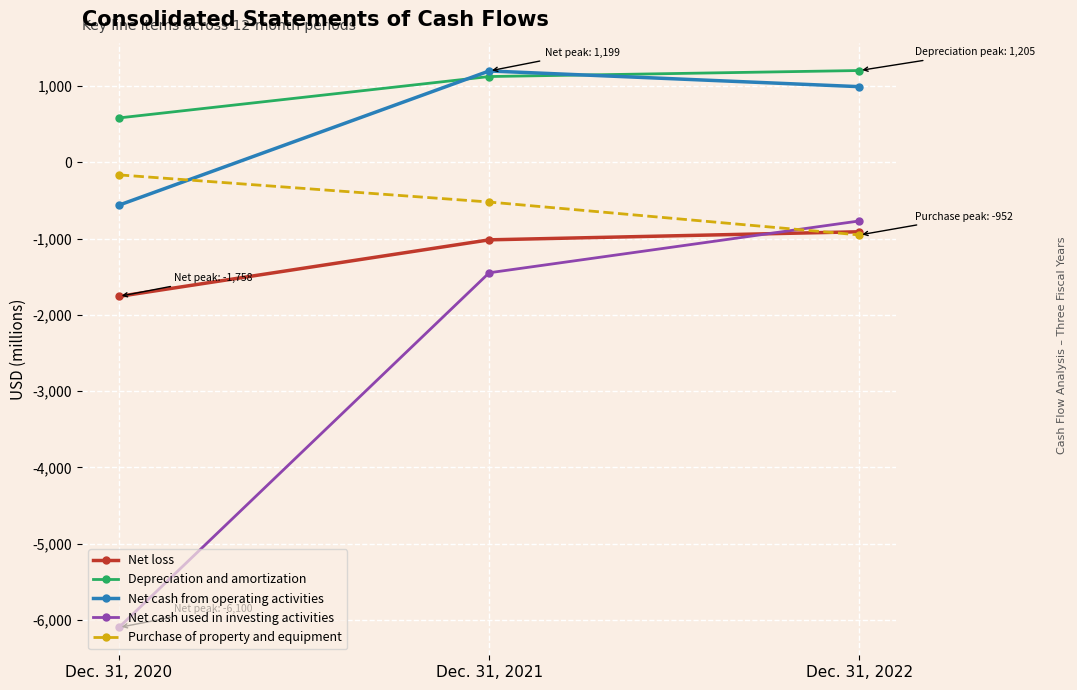

What is the total value across all series at Dec. 31, 2020?

-8000